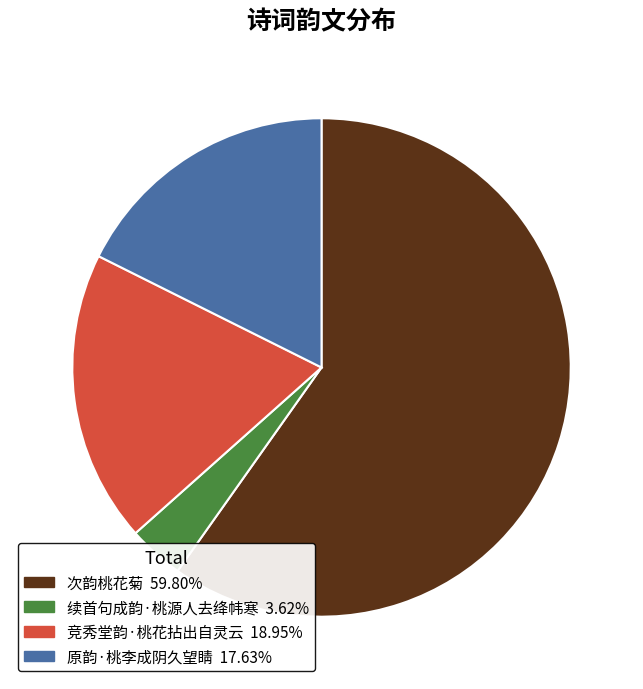

Combined, do 次韵桃花菊 and 竞秀堂韵·桃花拈出自灵云 account for over 50%?

Yes